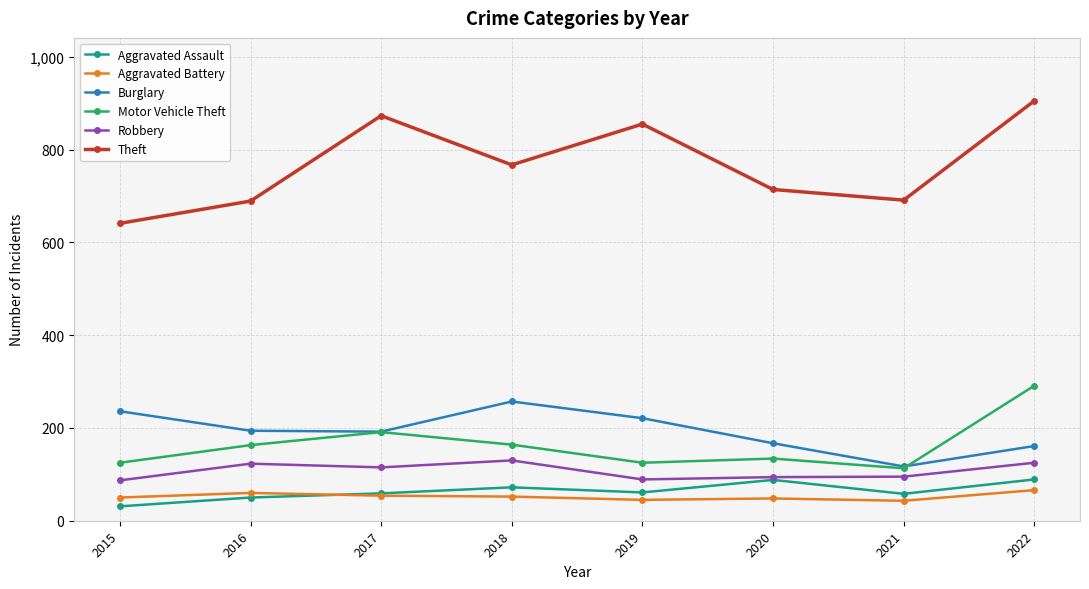

What is the value of the Aggravated Assault point at the 4th from the left?

72